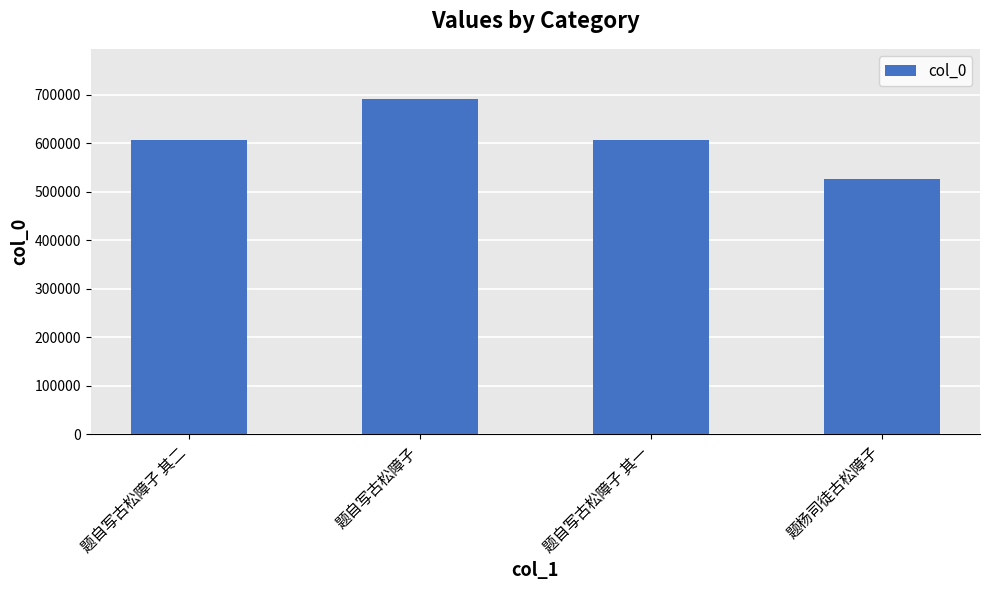

What is the approximate value at 题自写古松障子 其二, to the nearest 10?

605440